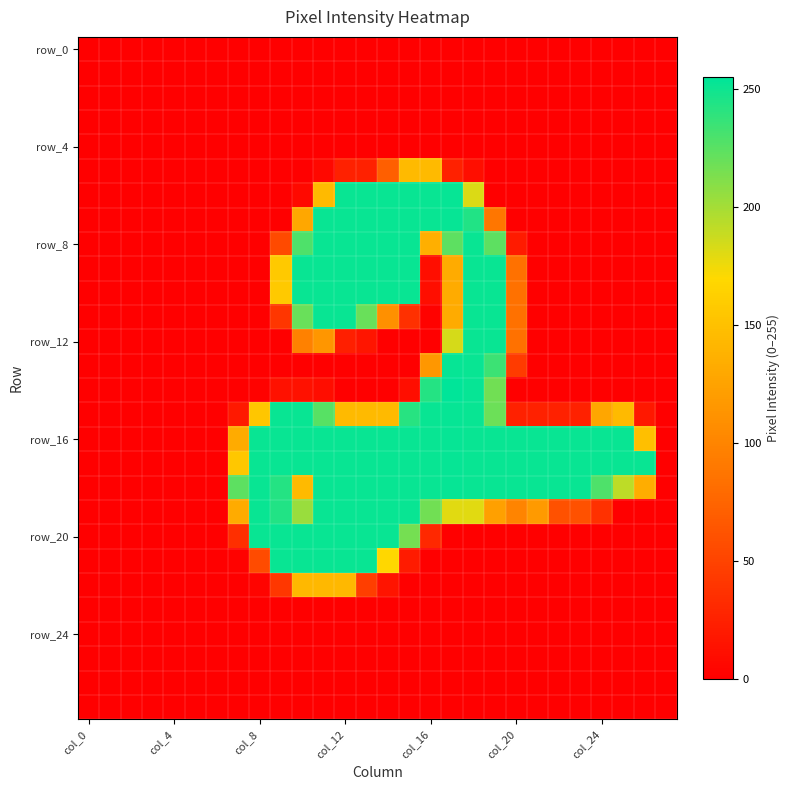

What is the greatest value displayed?

255